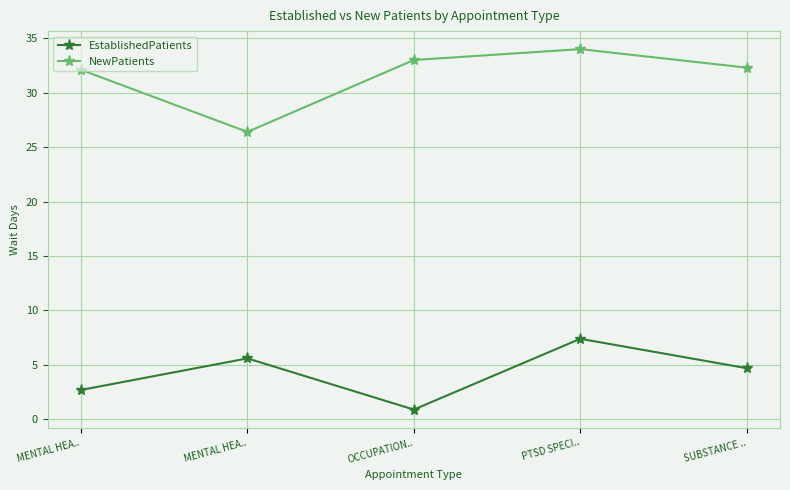

Count the number of categories in the chart.

5